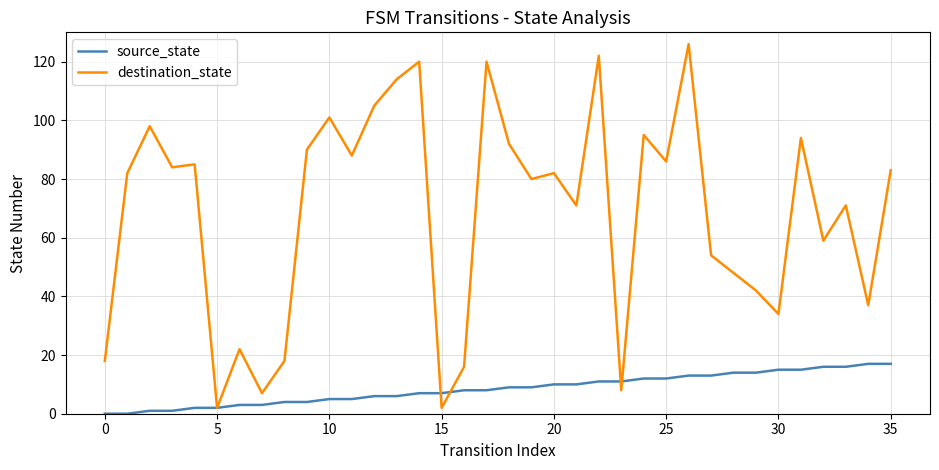

List the series in order of their overall mean, highest first.

destination_state, source_state